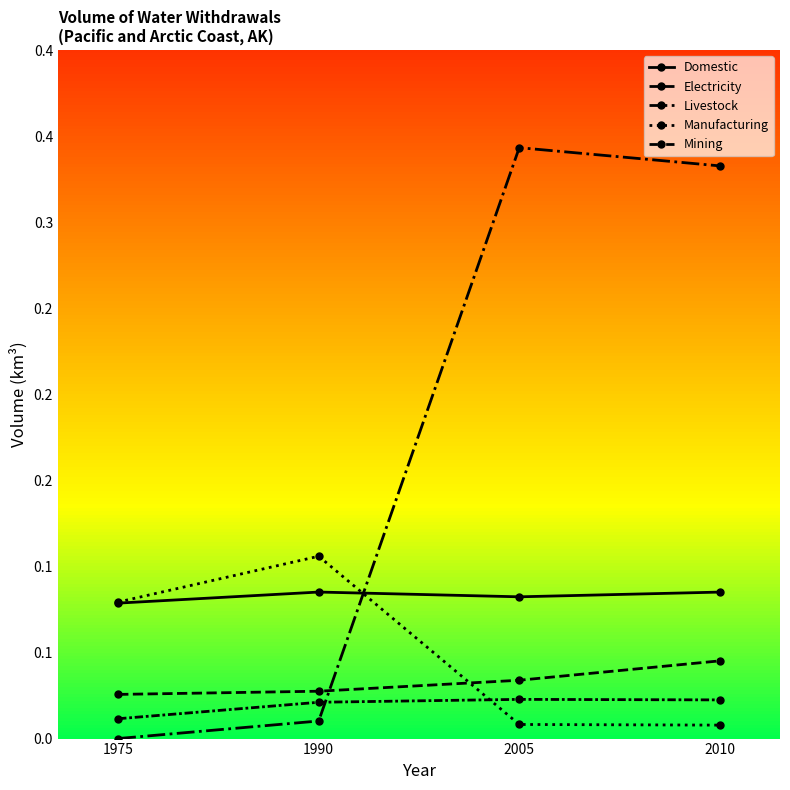

What is the sum of the Manufacturing values at 1975 and 2005?

0.1